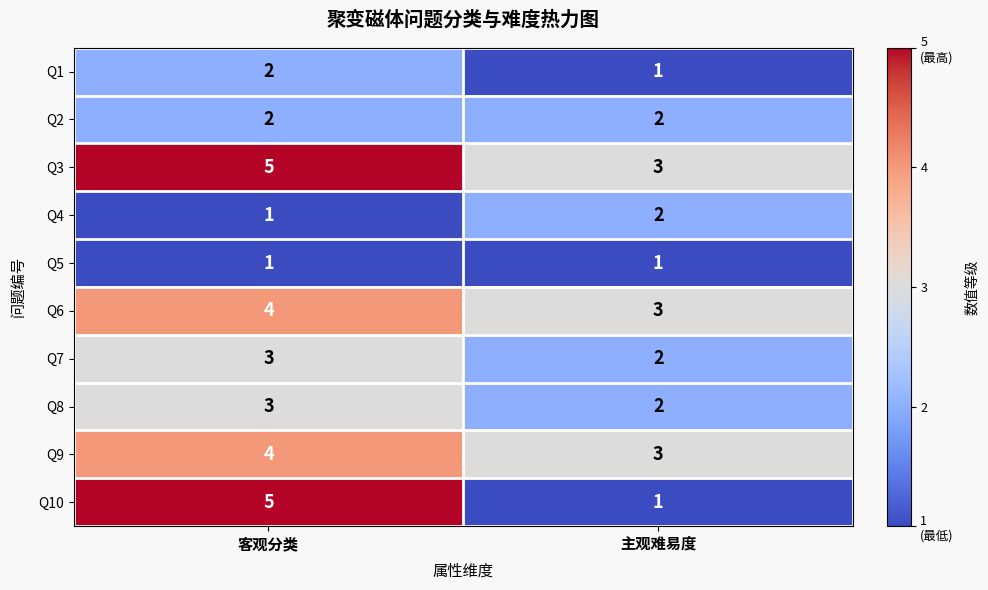

What is the sum of the Q7 values at 客观分类 and 主观难易度?

5